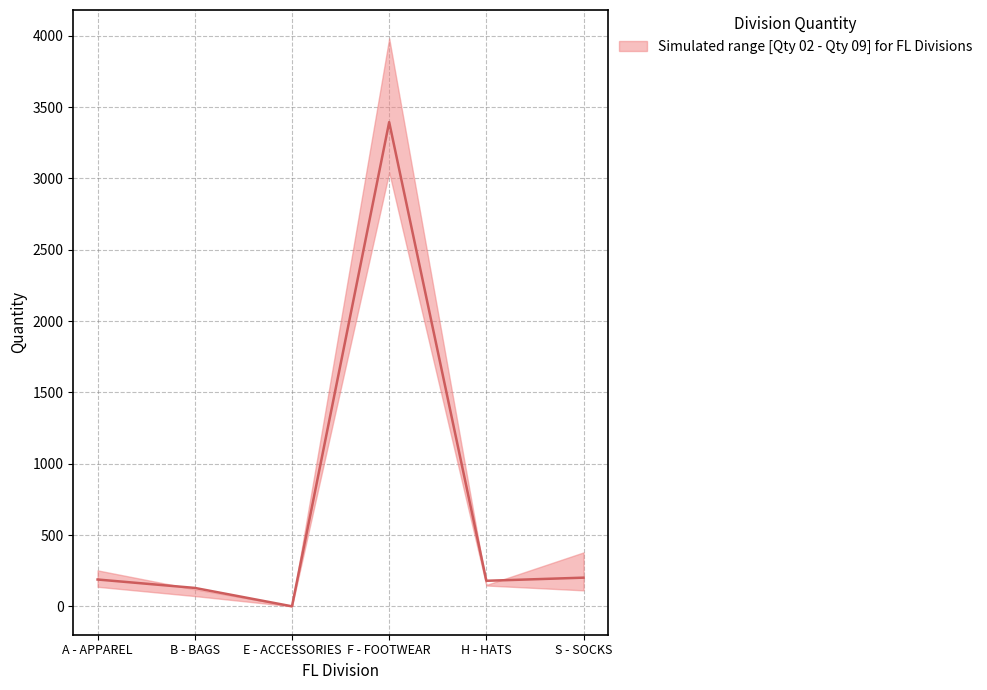

The value at A - APPAREL is 42. True or false?

False